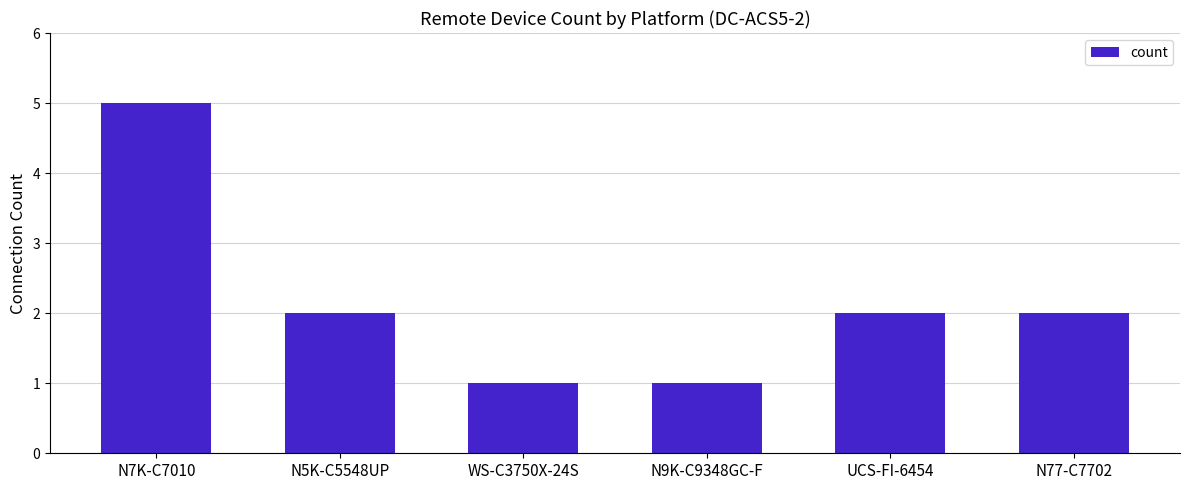

What is the maximum value shown in the chart?

5